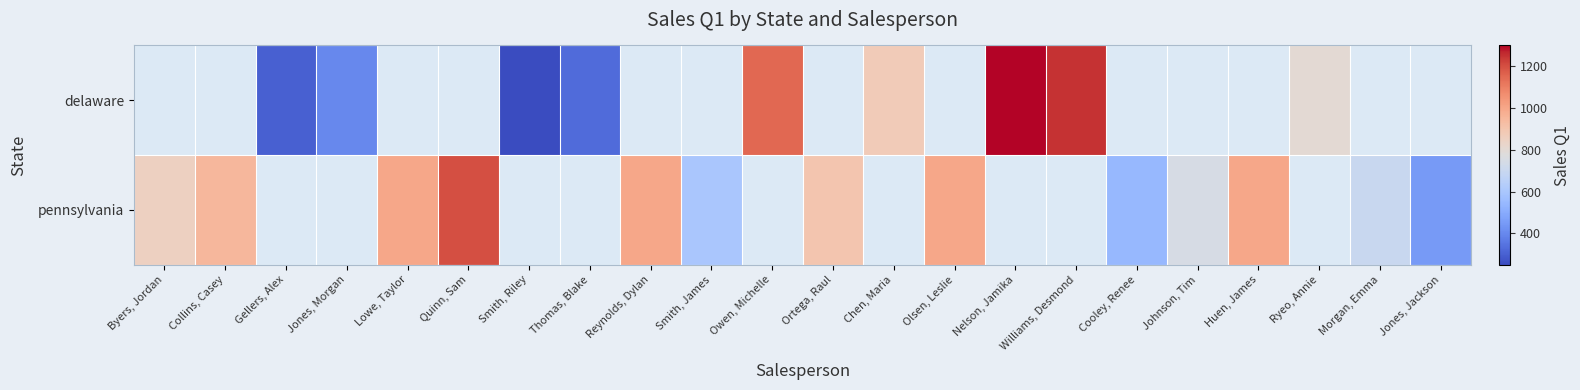

What is the greatest value displayed?

1300.0